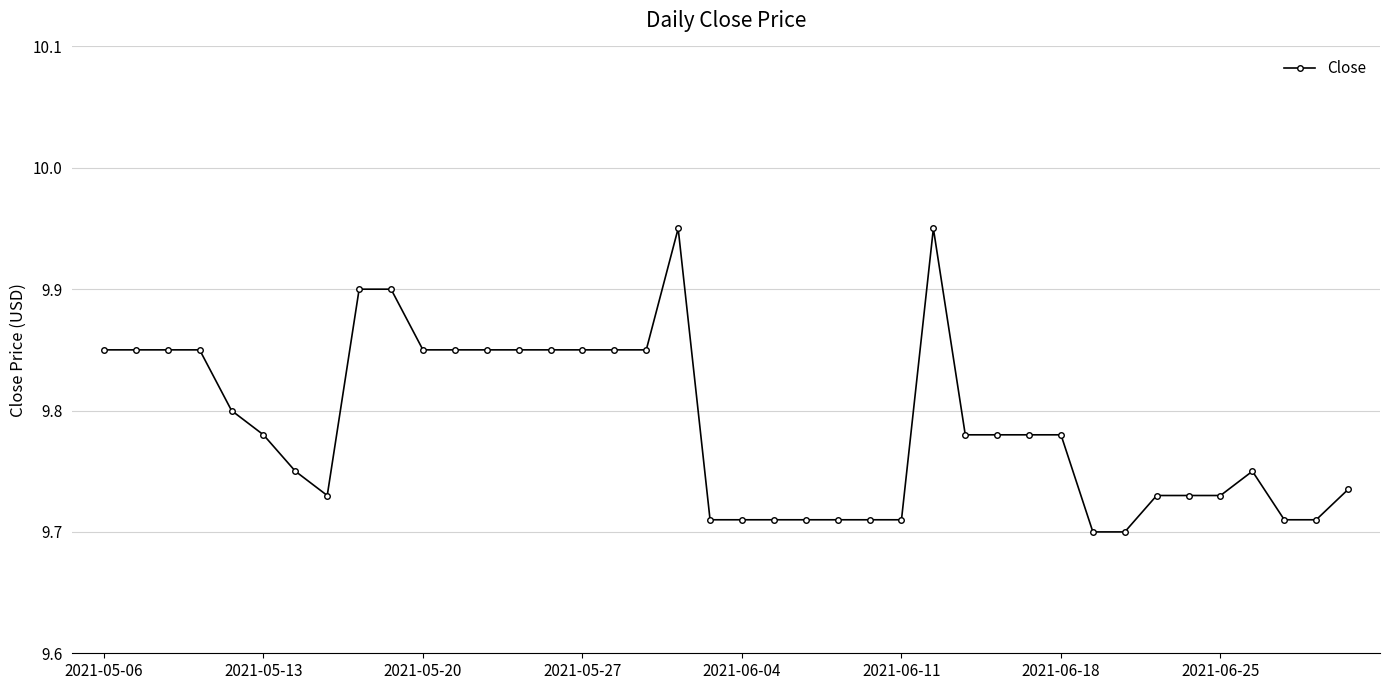

Count the values in the range 9 to 10.

40